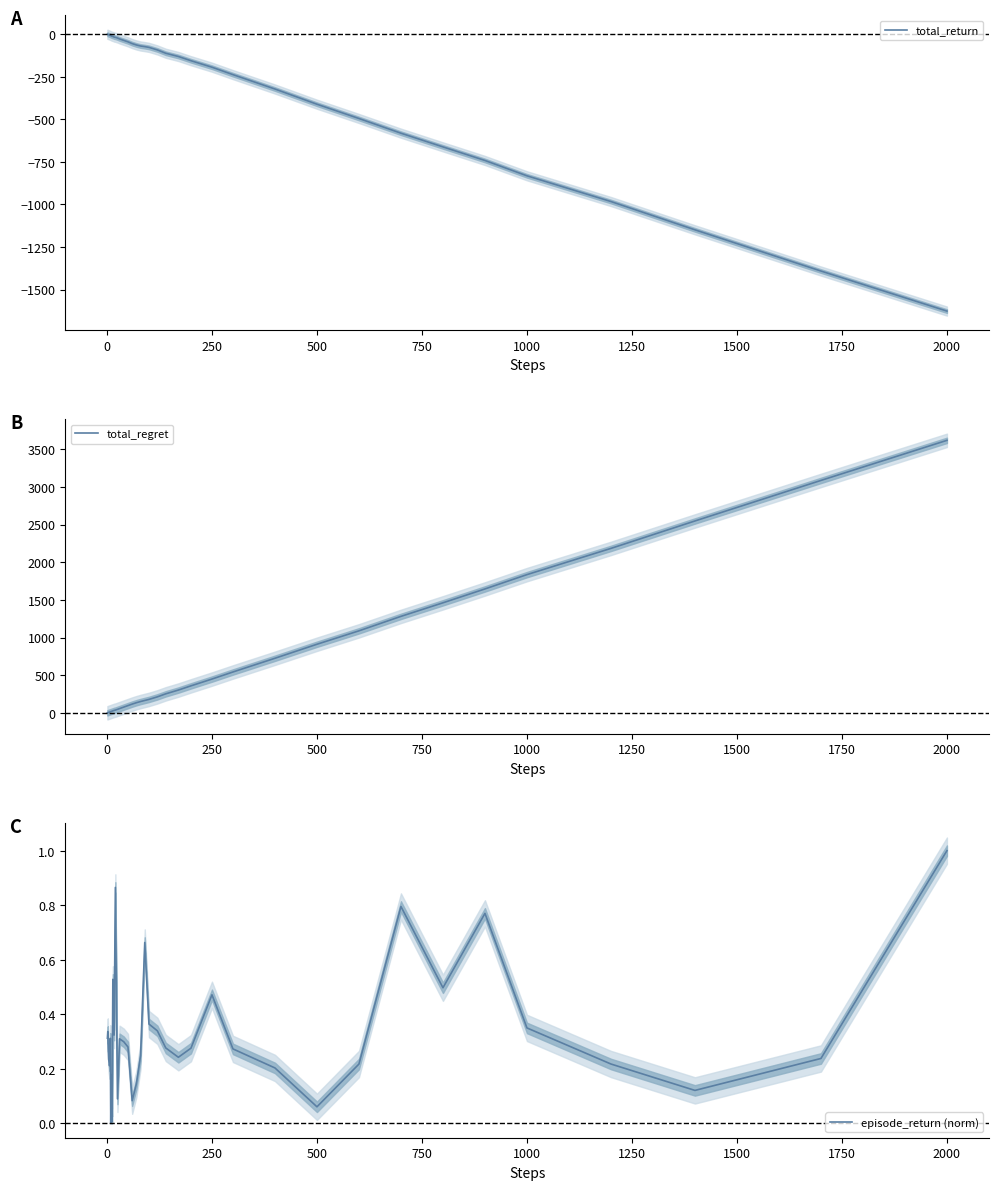

Does the chart have visible grid lines?

No